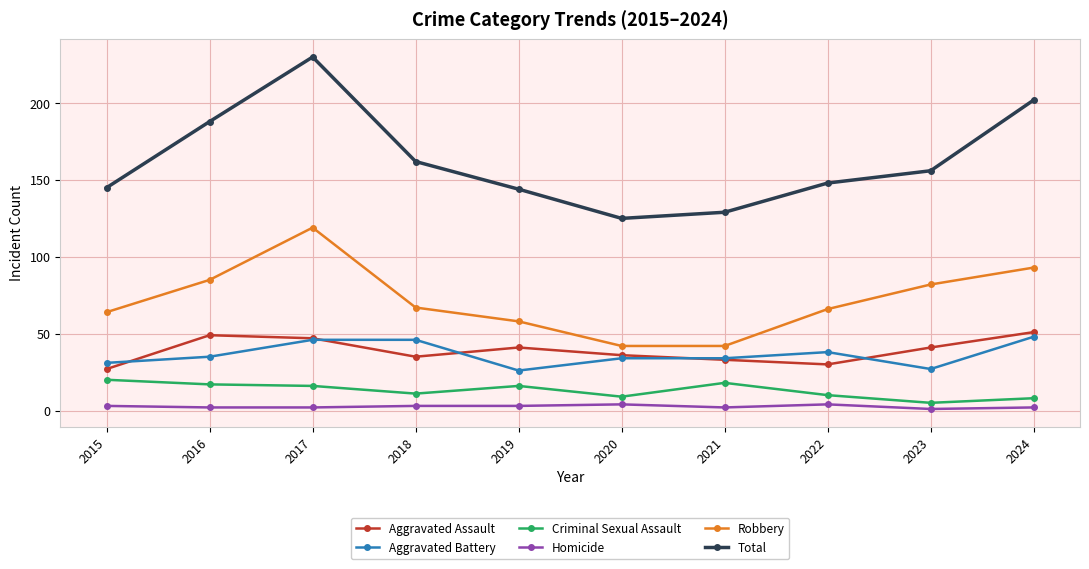

Which series has the largest range (max minus min)?

Total